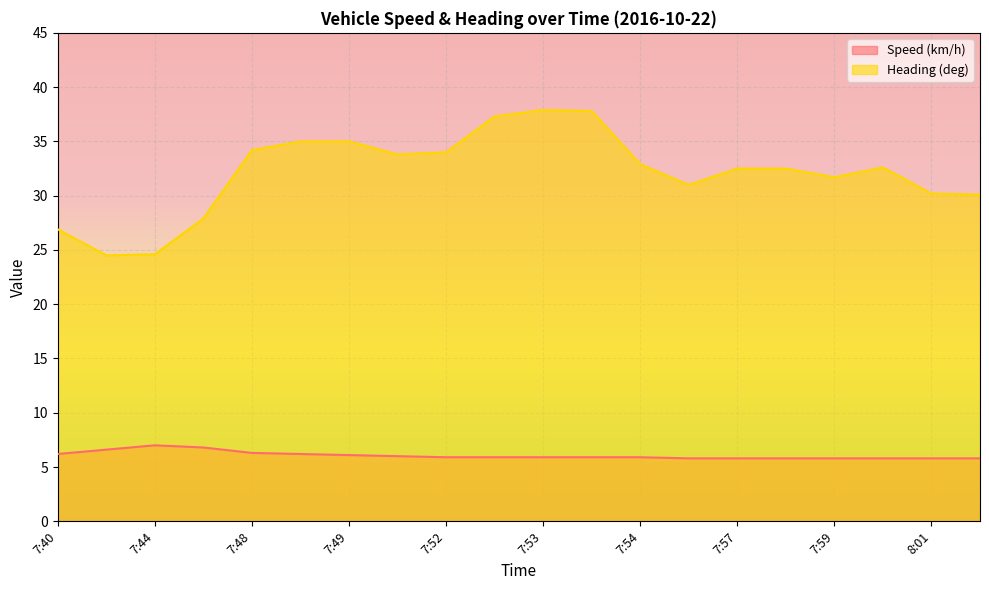

Does the chart display data point markers on the line(s)?

No